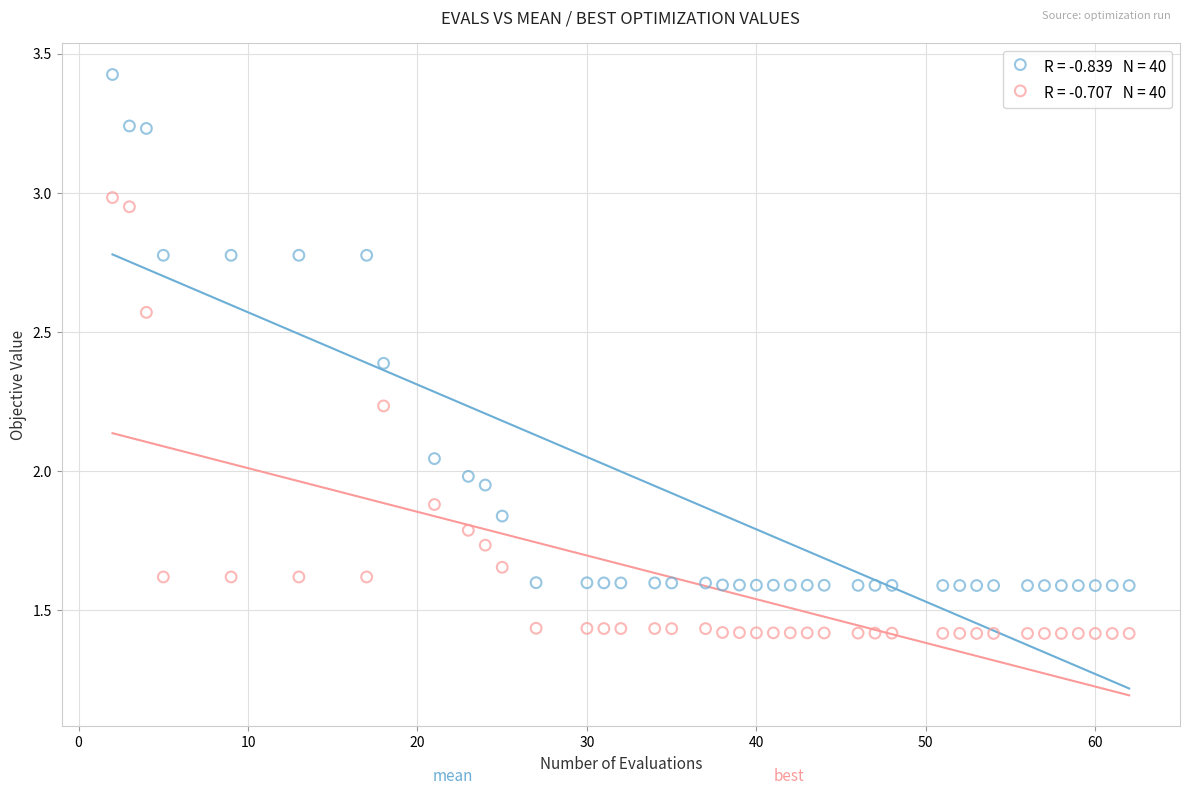

Across all data points, what is the range of X values (max minus min)?

60.0